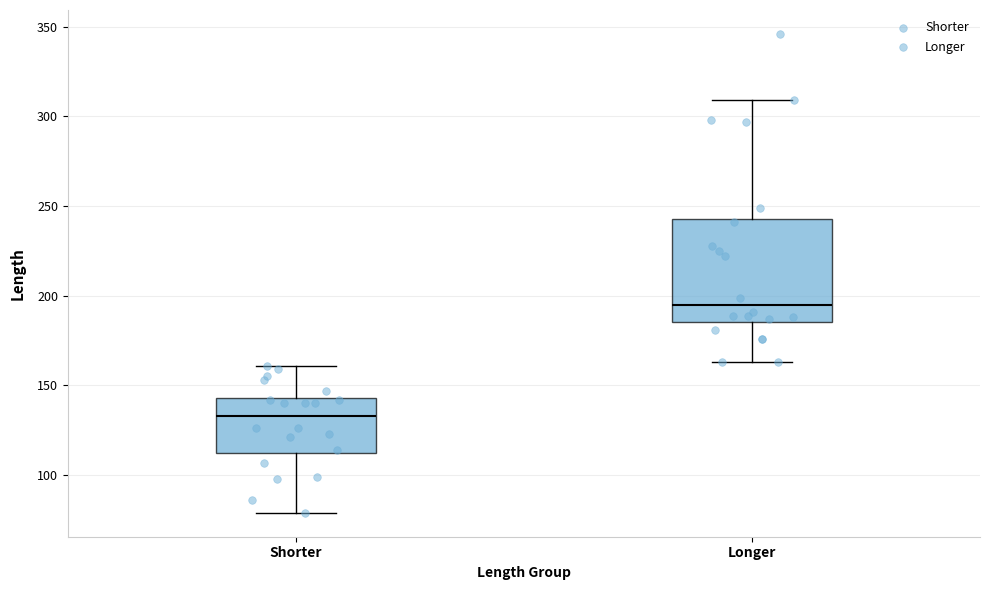

Which box has the lowest median line?

Shorter